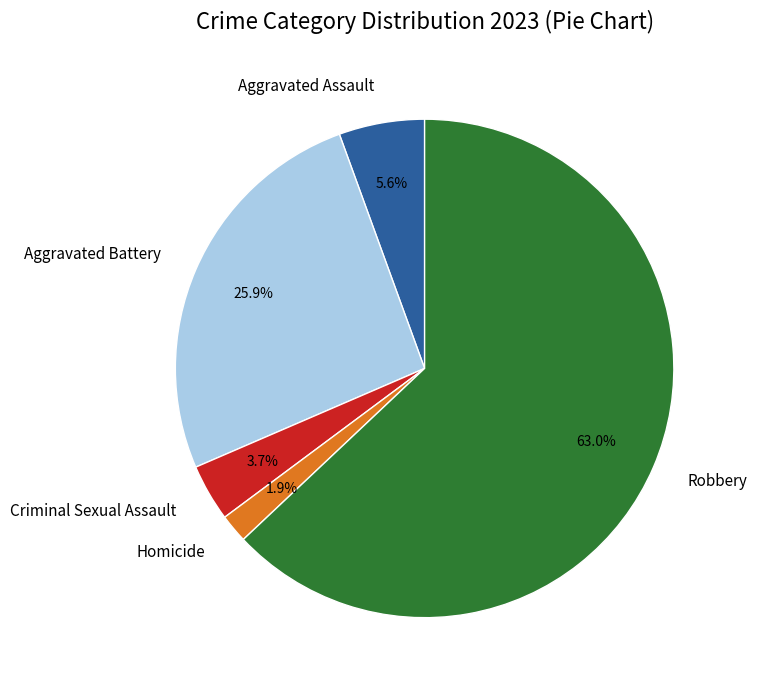

Is it true that Homicide is 2% of the pie?

True